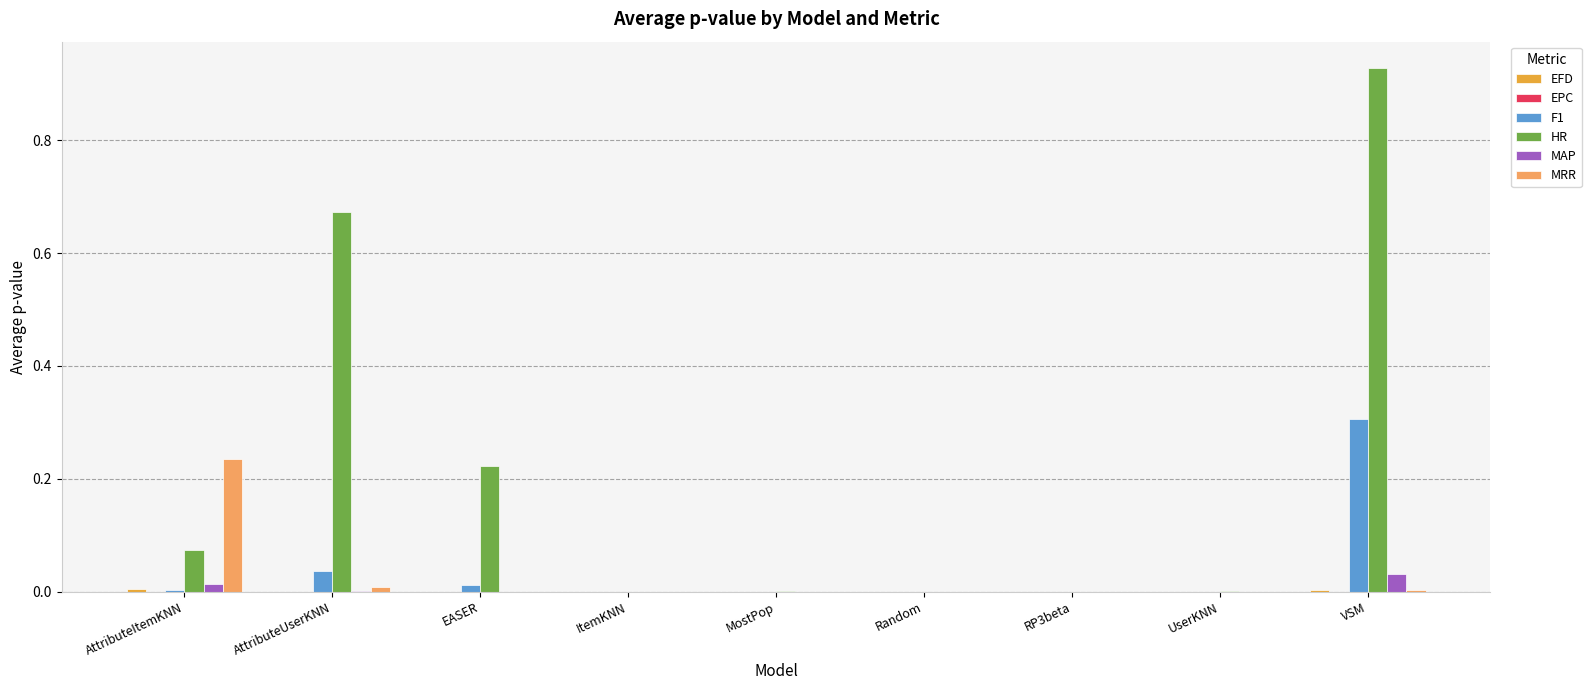

The value of F1 at Random is 0.0. True or false?

True